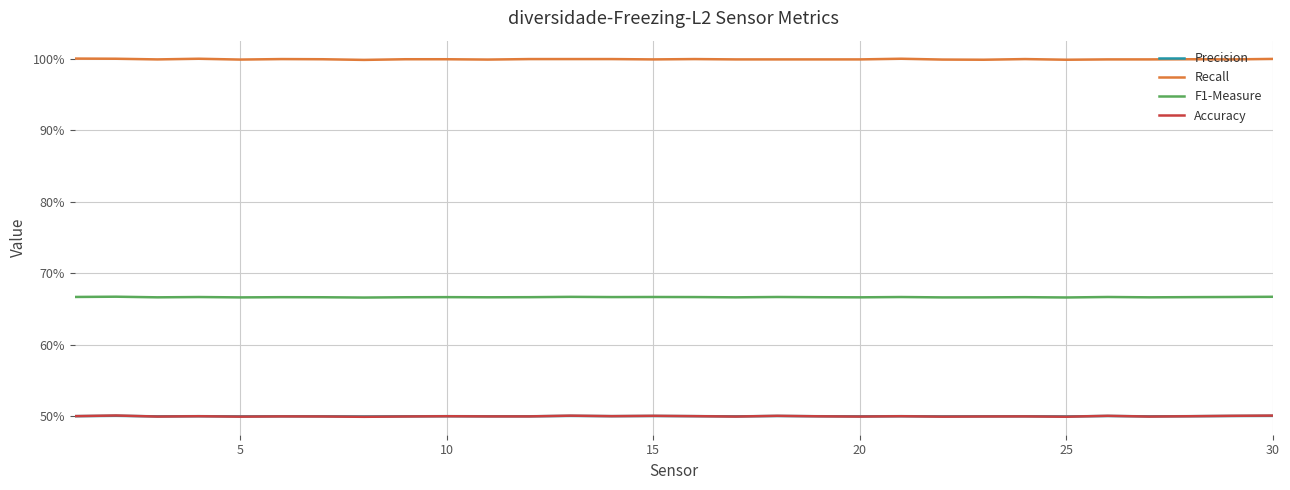

Does the chart have visible grid lines?

Yes